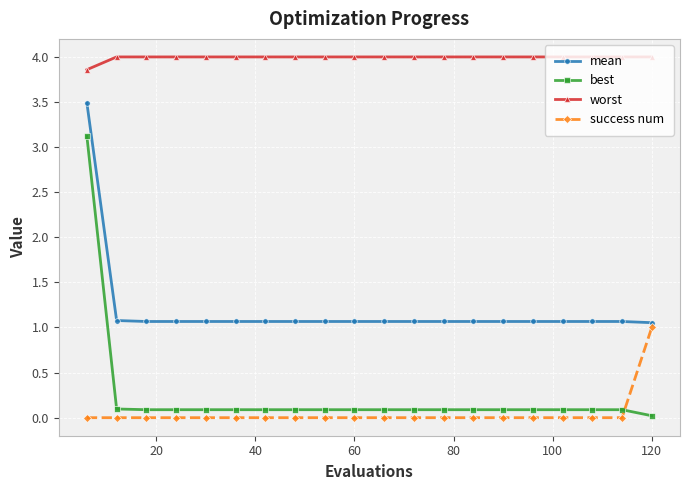

What is the value of the worst point at the 17th from the left?

4.0